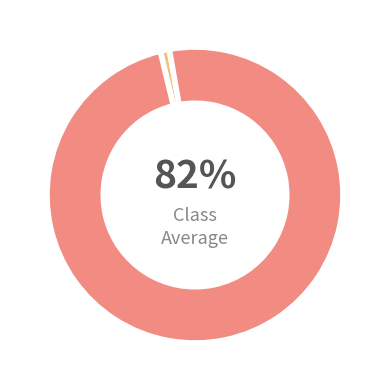

How many slices are in this pie chart?

2